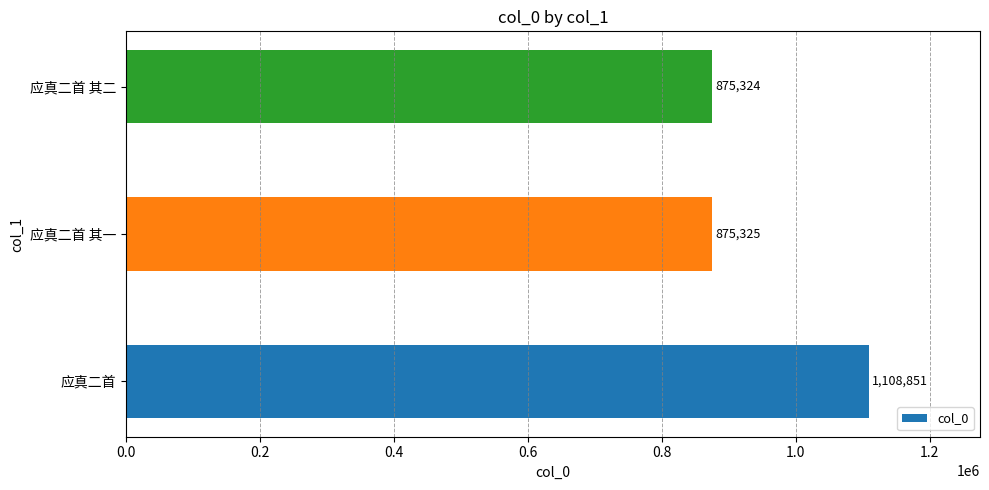

What is the minimum value shown in the chart?

875324